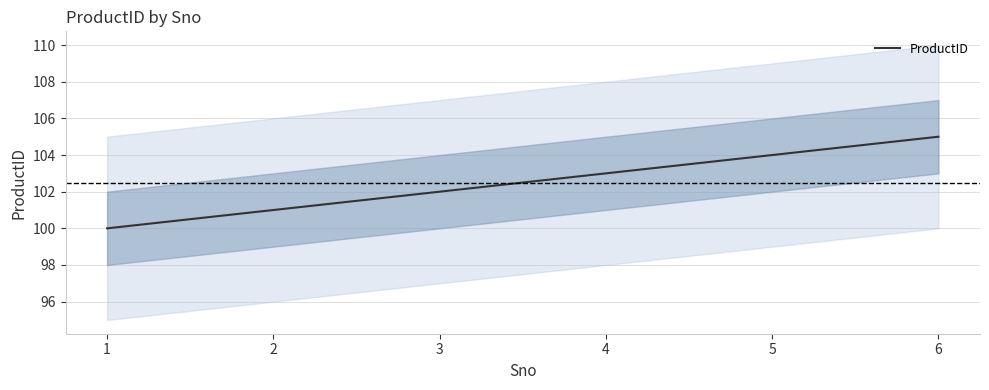

What is the maximum value shown in the chart?

105